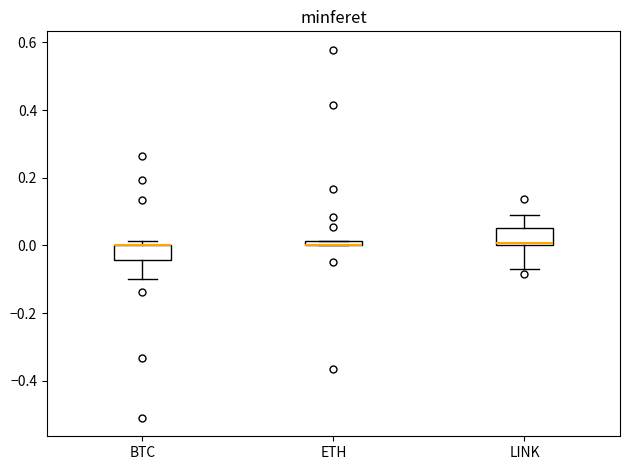

Where is the lower edge of the box for ETH on the y-axis? The values are not printed on the chart, so give them approximately, as read against the axis.

0.00